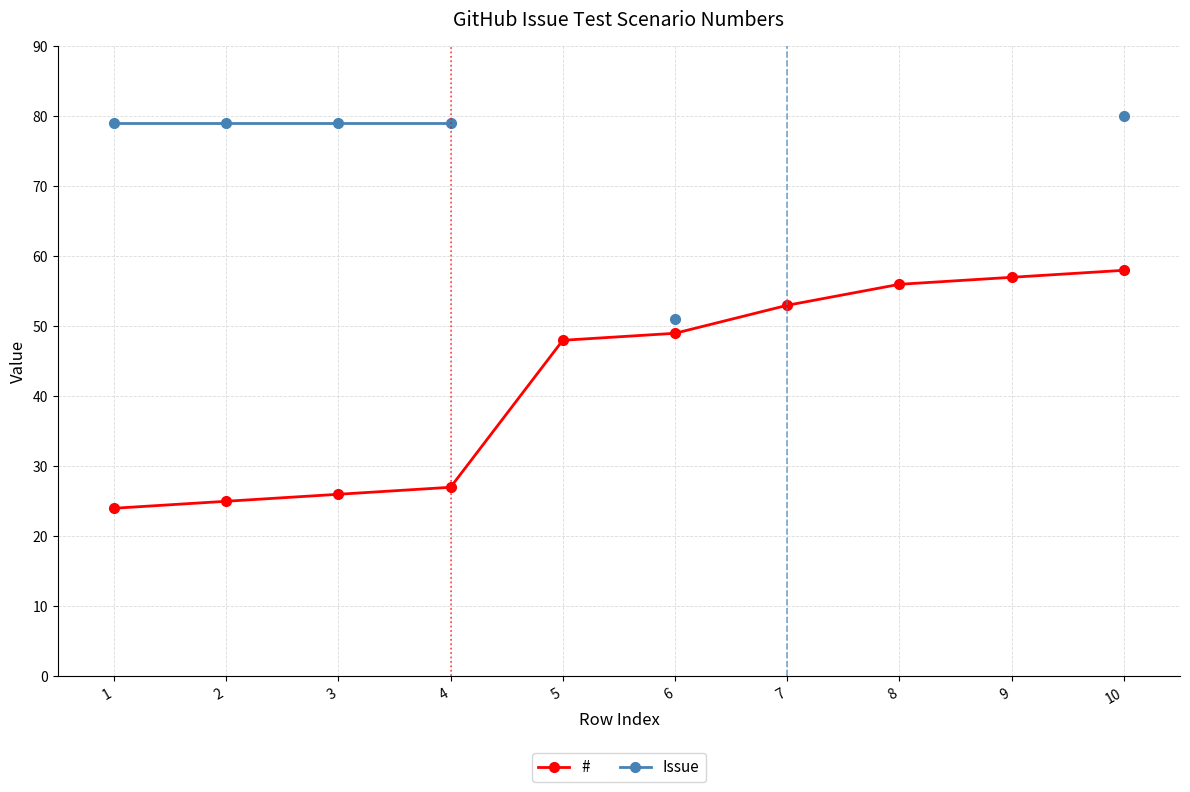

What is the spread (max minus min) of values at 2?

54.0